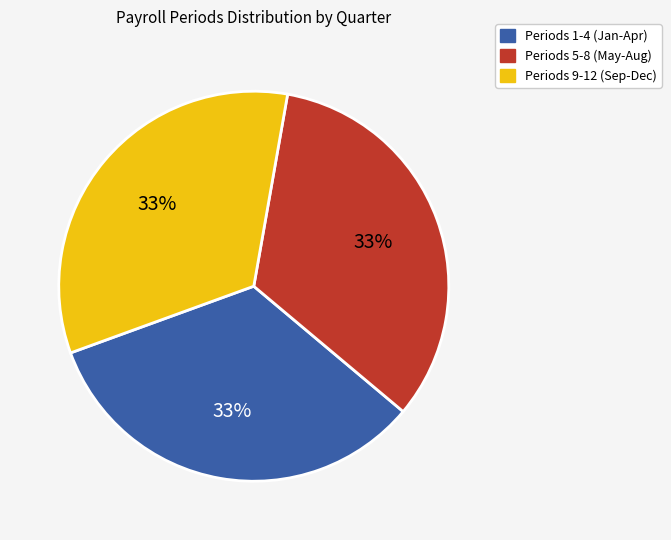

To the nearest percent, what is the combined percentage of Periods 1-4 (Jan-Apr) and Periods 5-8 (May-Aug)?

67%